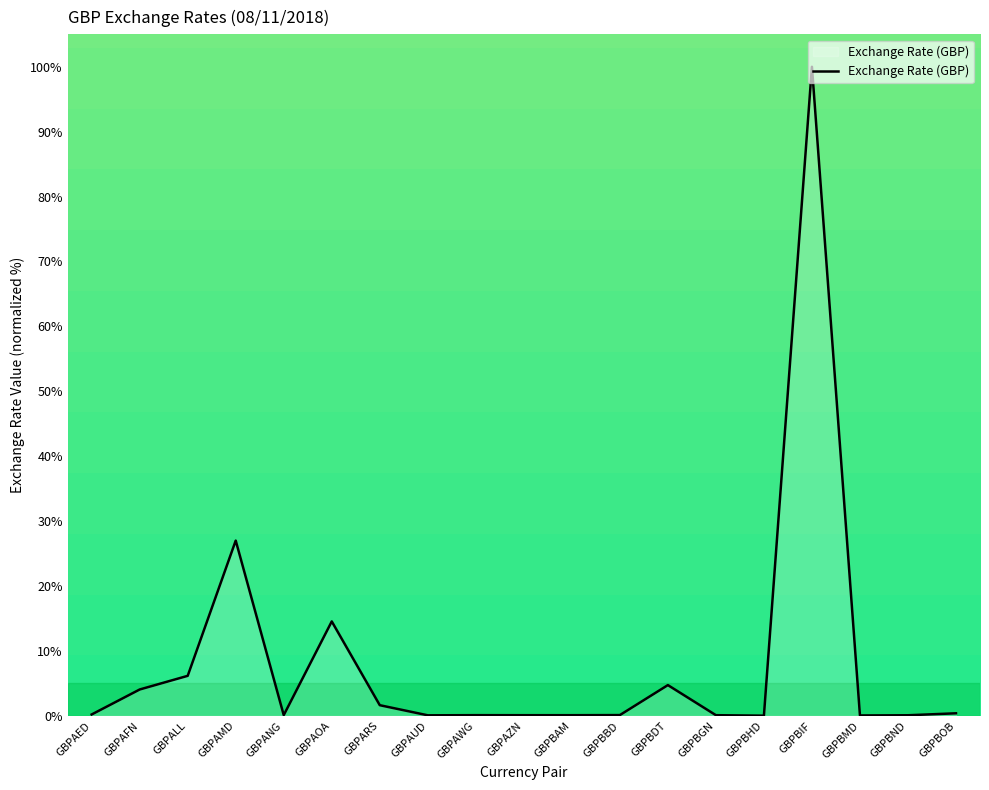

What is the sum of all values?

159.6